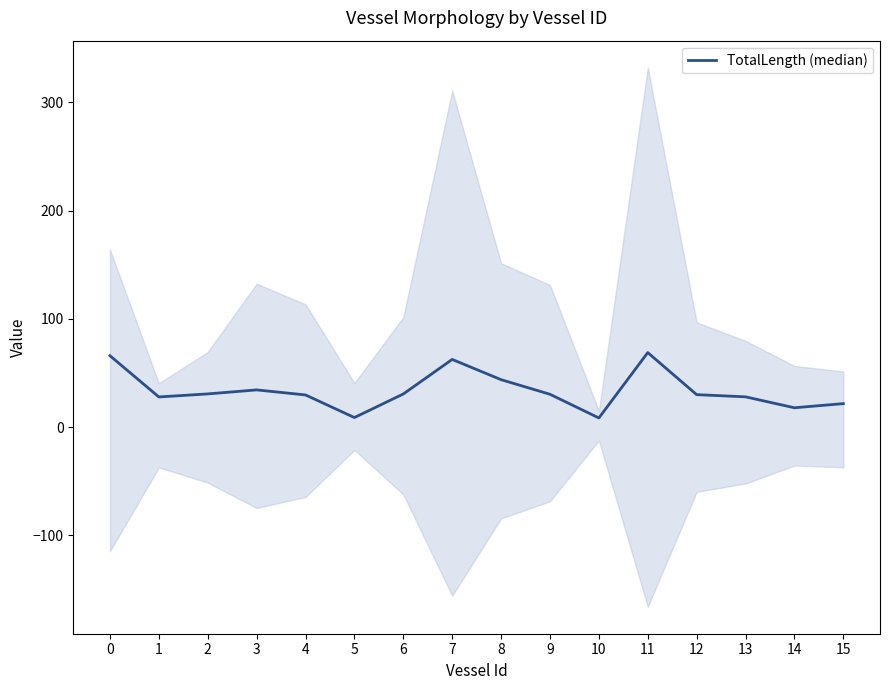

True or false: the data shows 37.1 at 7.

False